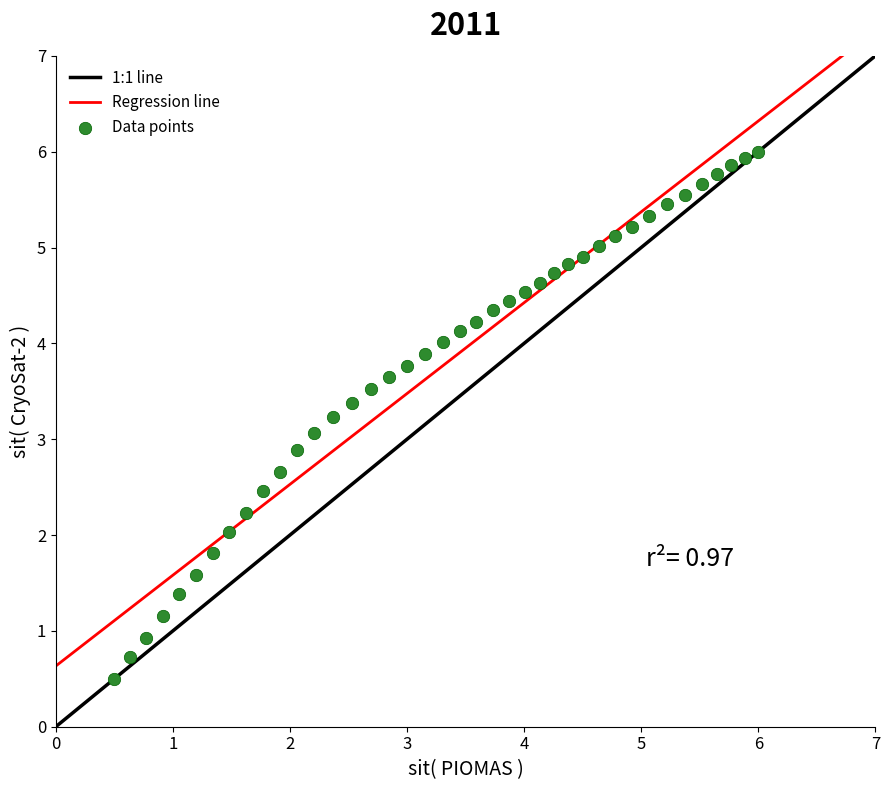

What is the range of X values (max minus min)?

5.5